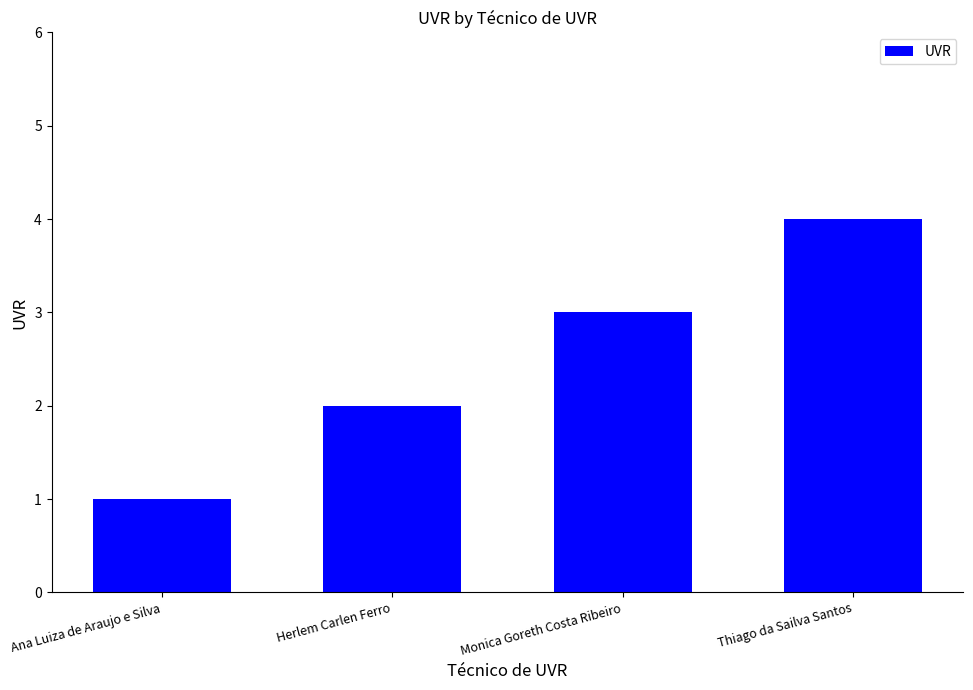

Is it true that the value at Thiago da Sailva Santos is 7?

False